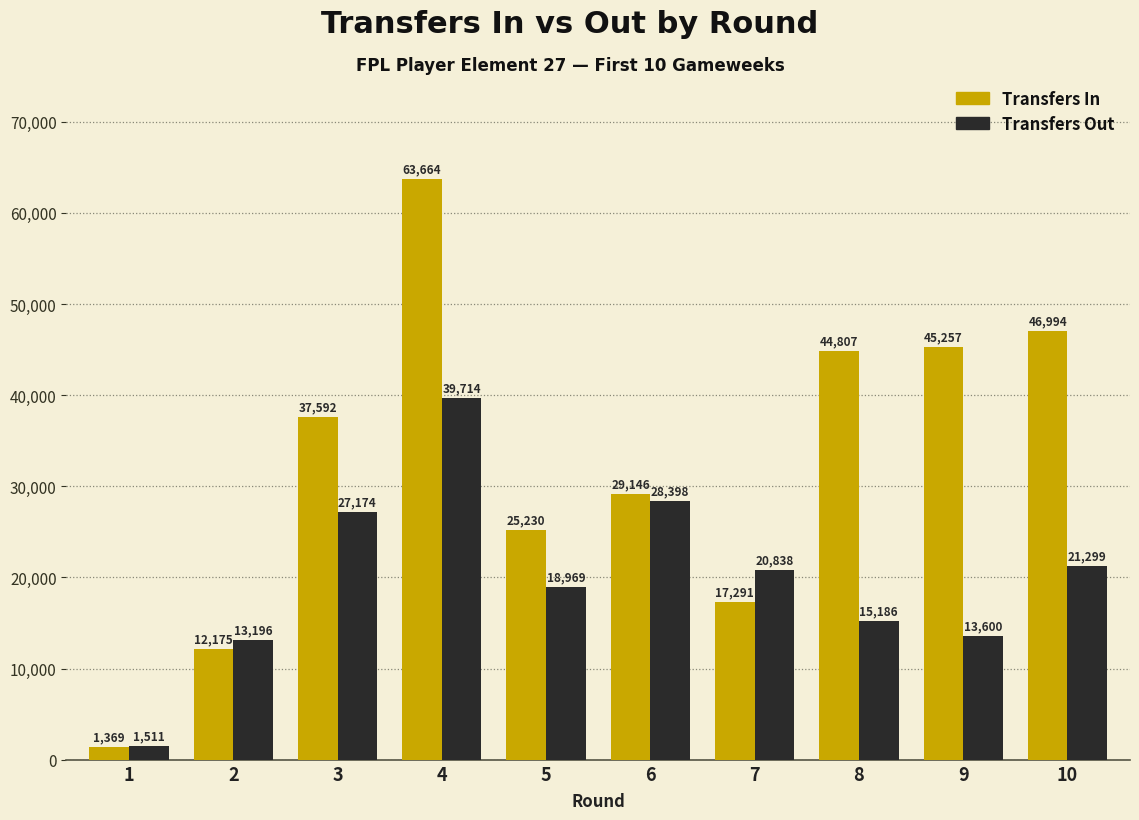

At which category is the sum across all series the highest?

4